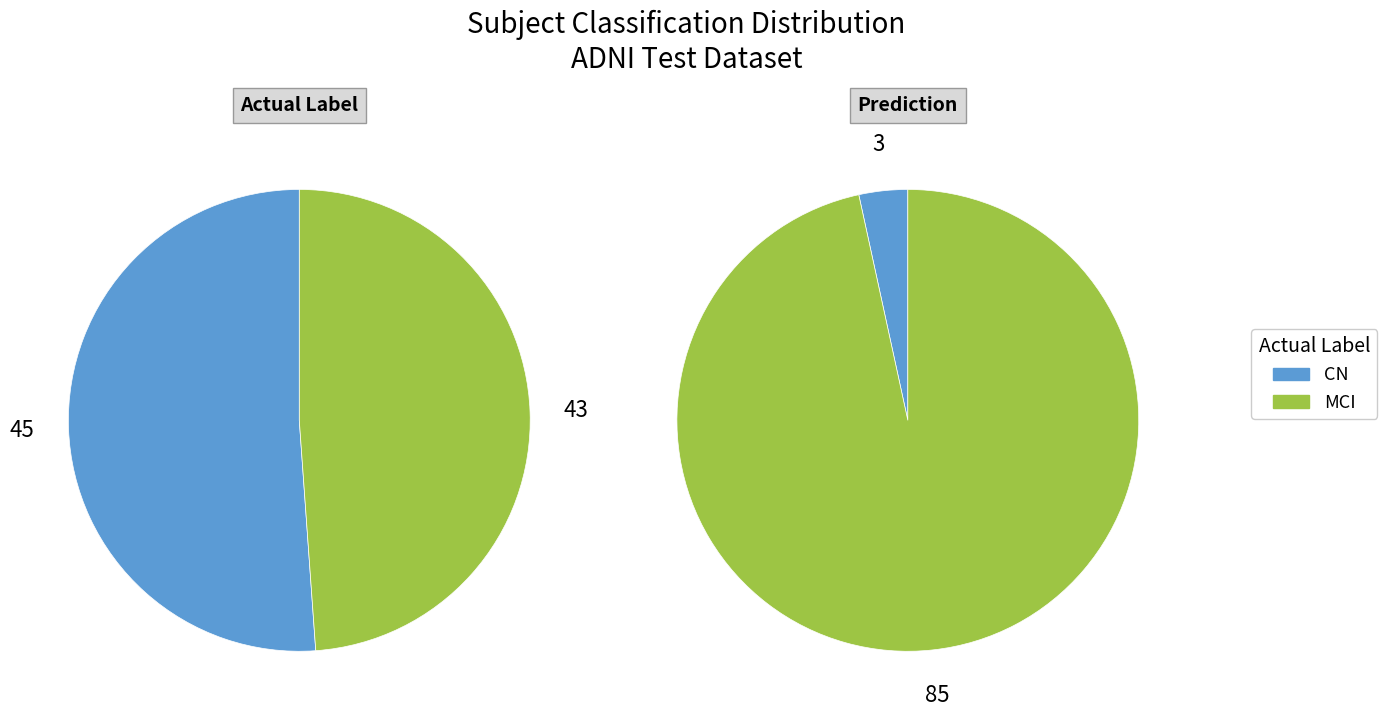

The MCI slice represents 49% of the pie. True or false?

True